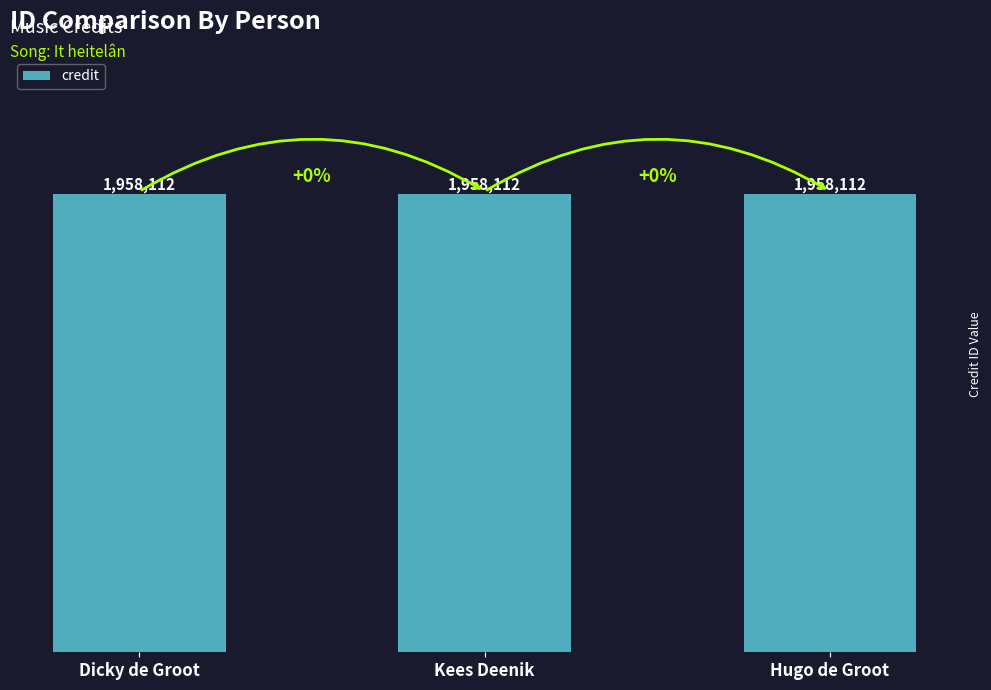

What position from the left is Hugo de Groot?

3